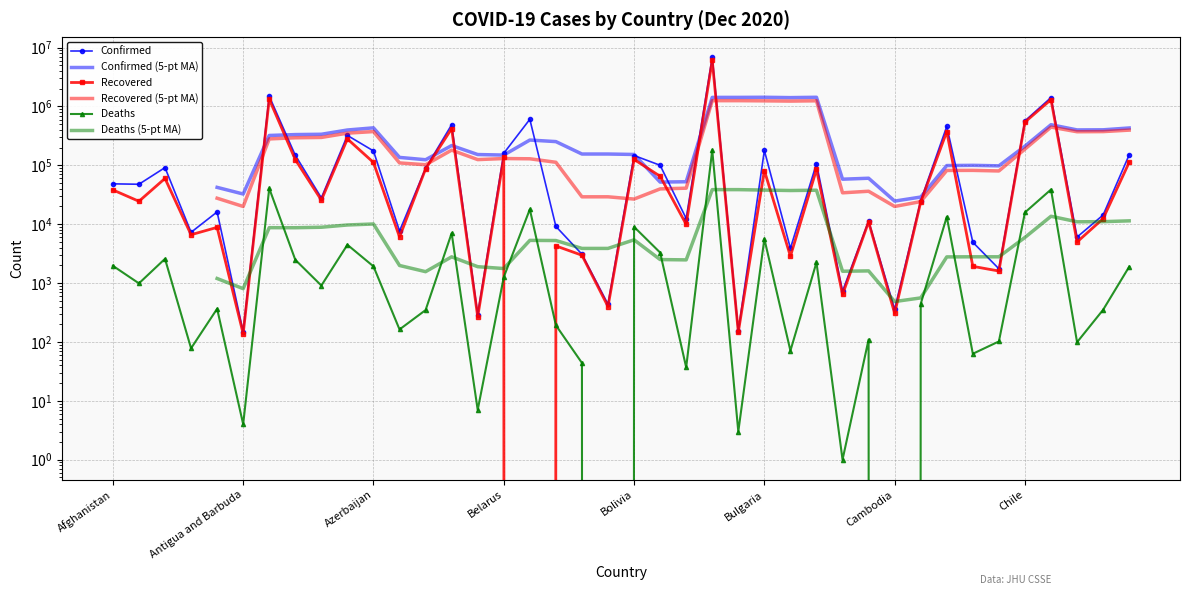

What position from the right is Argentina?

34